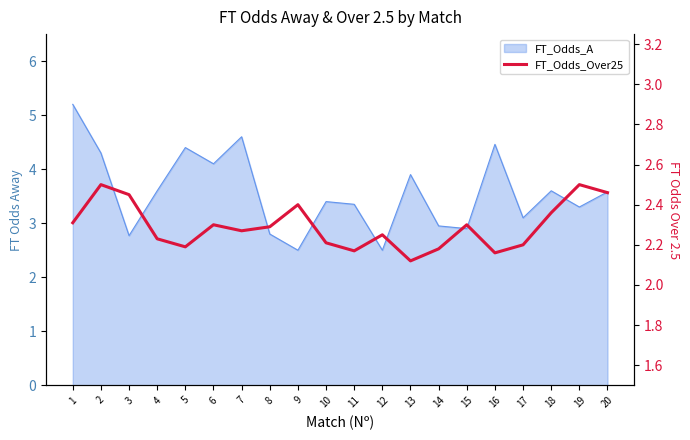

Does the chart display data point markers on the line(s)?

No